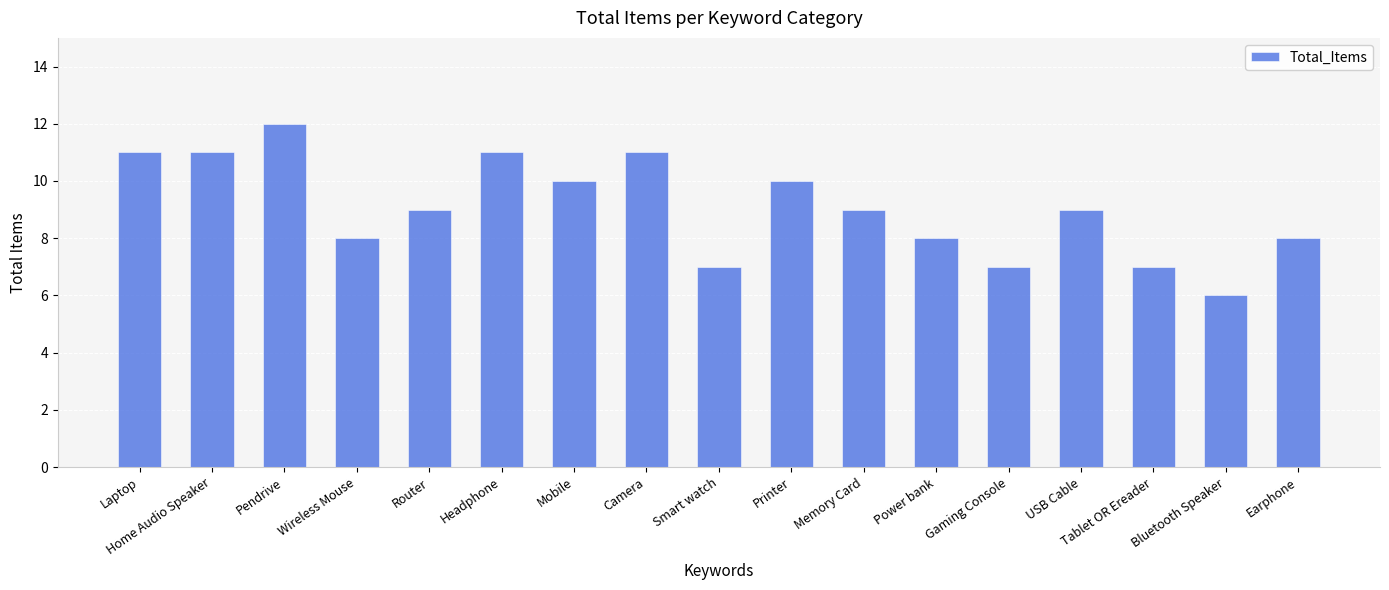

True or false: the data shows 9 at Memory Card.

True